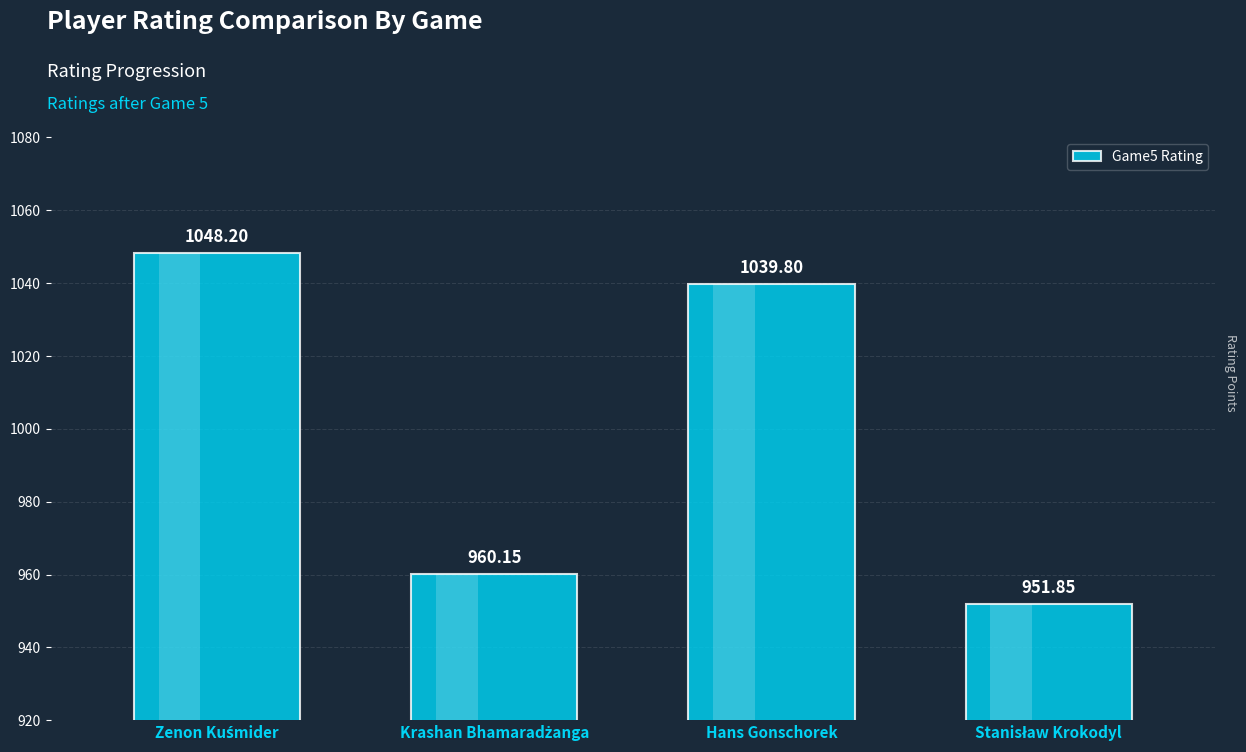

Where is the data nearest to the value 1000?

Hans Gonschorek